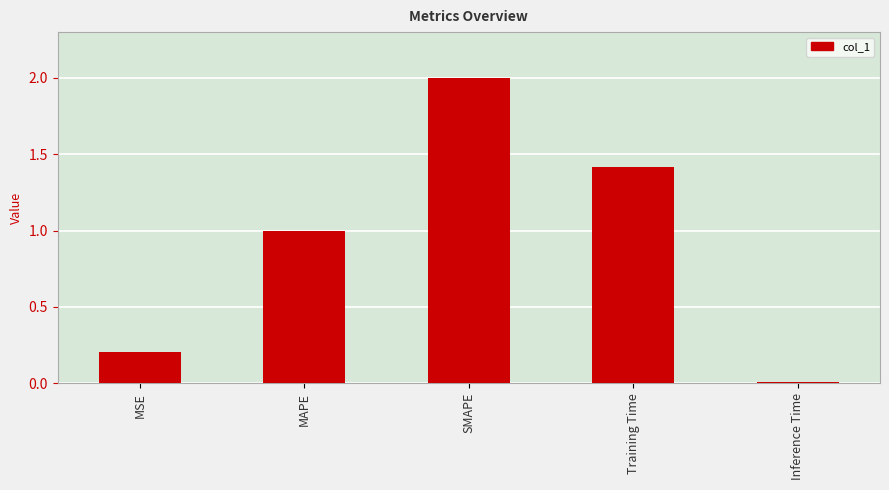

Count the number of values greater than 1.

3